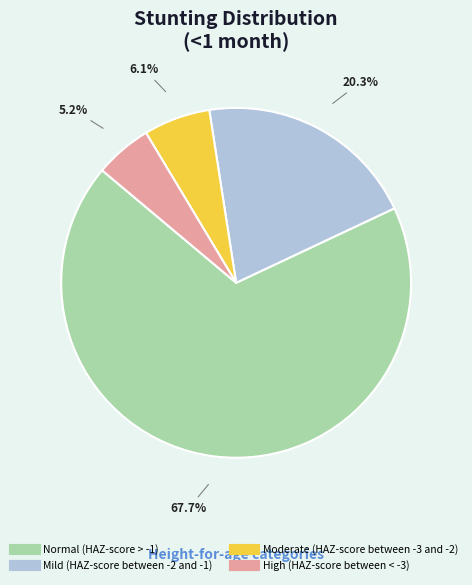

How many slices are in this pie chart?

4